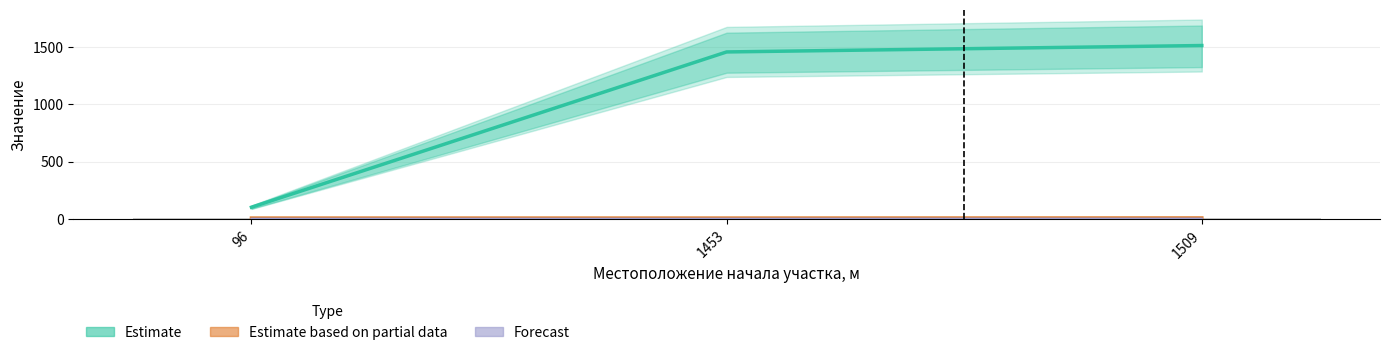

What are all the series names shown in the legend?

Estimate, Estimate based on partial data, Forecast